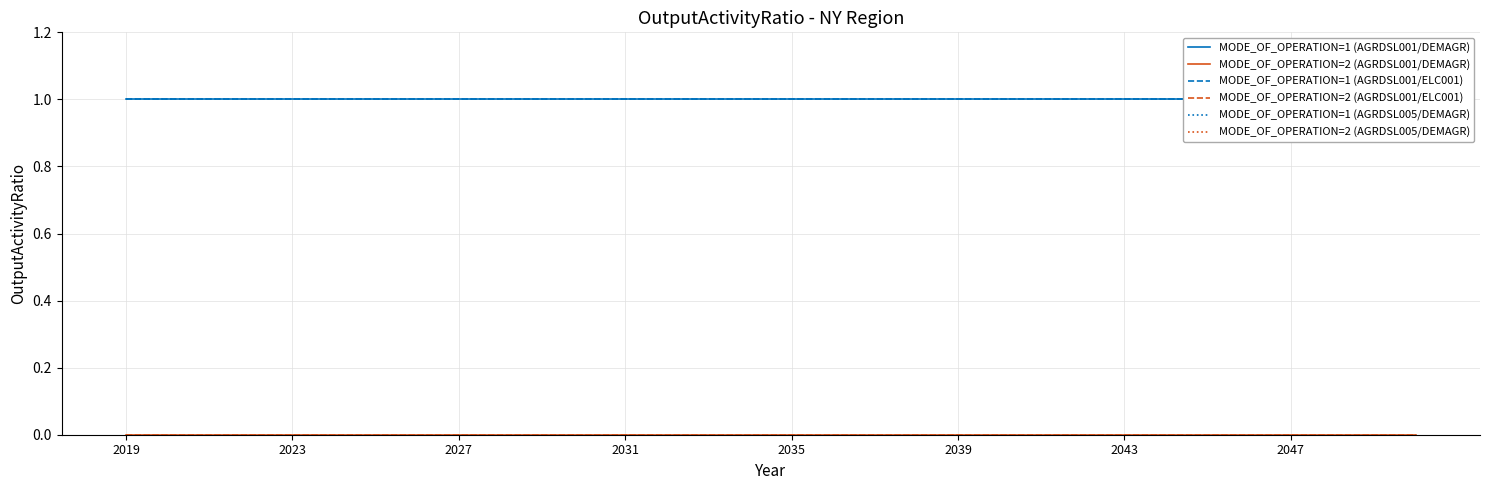

What is the value of the MODE_OF_OPERATION=1 (AGRDSL001/DEMAGR) point at the 15th from the left?

1